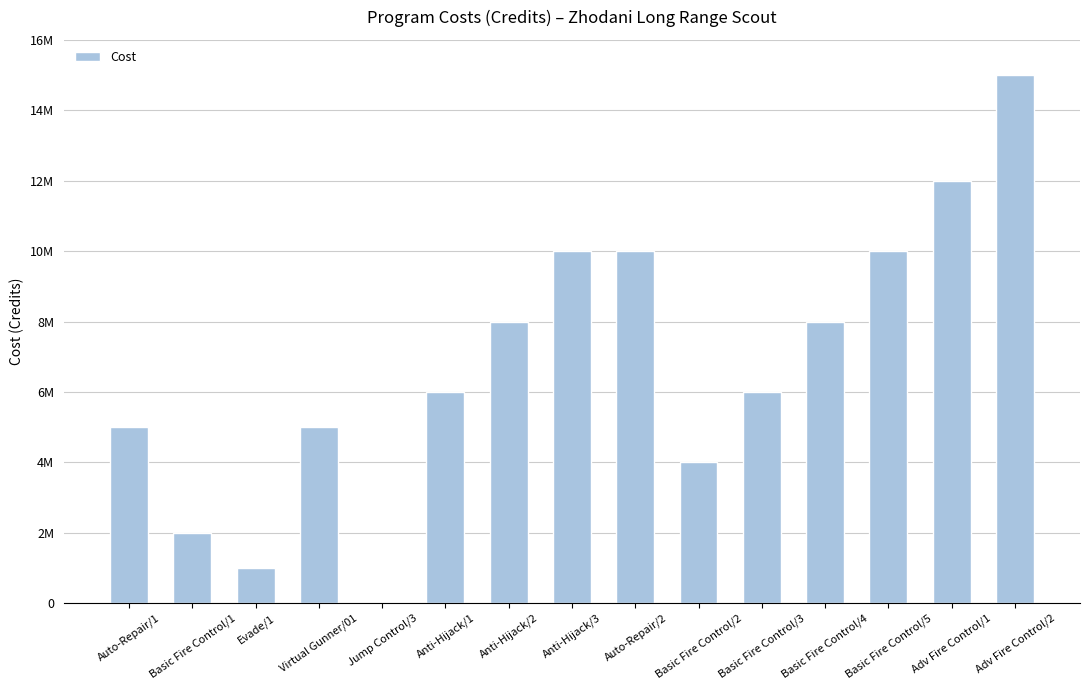

What is the difference between the maximum and minimum values?

15000000